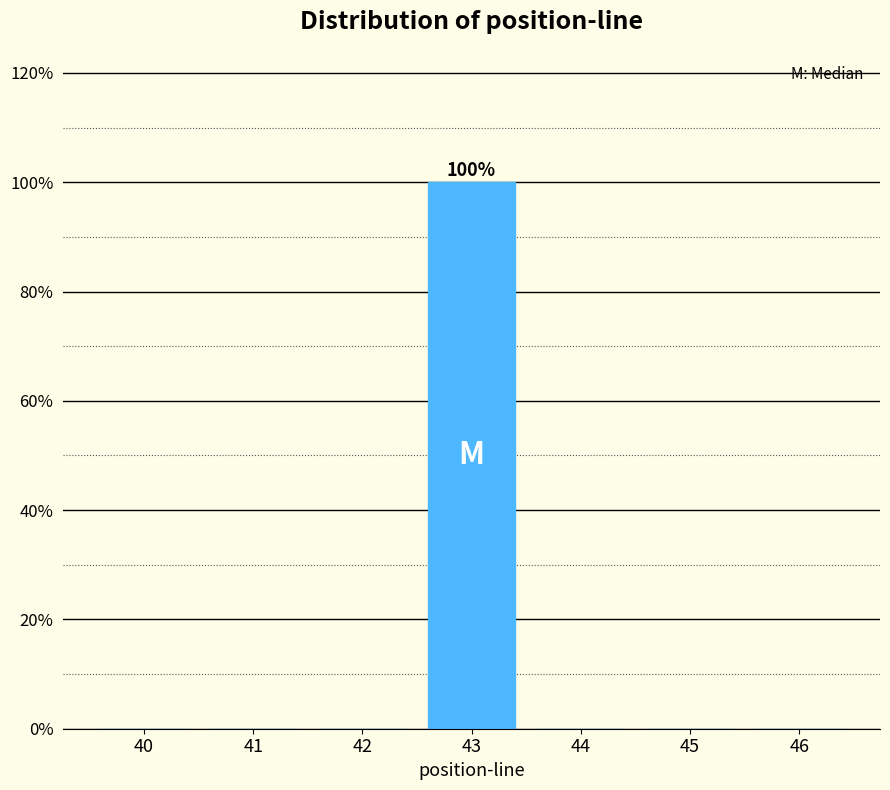

Reading left to right, what are all the values shown in this chart?

40=0	41=0	42=0	43=100	44=0	45=0	46=0